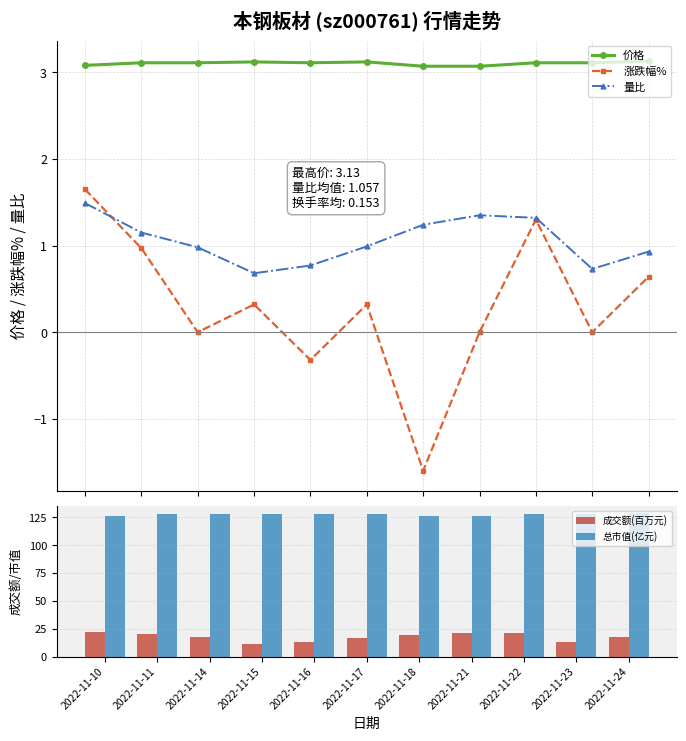

In 量比, how many points are higher than both neighbors (excluding endpoints)?

1